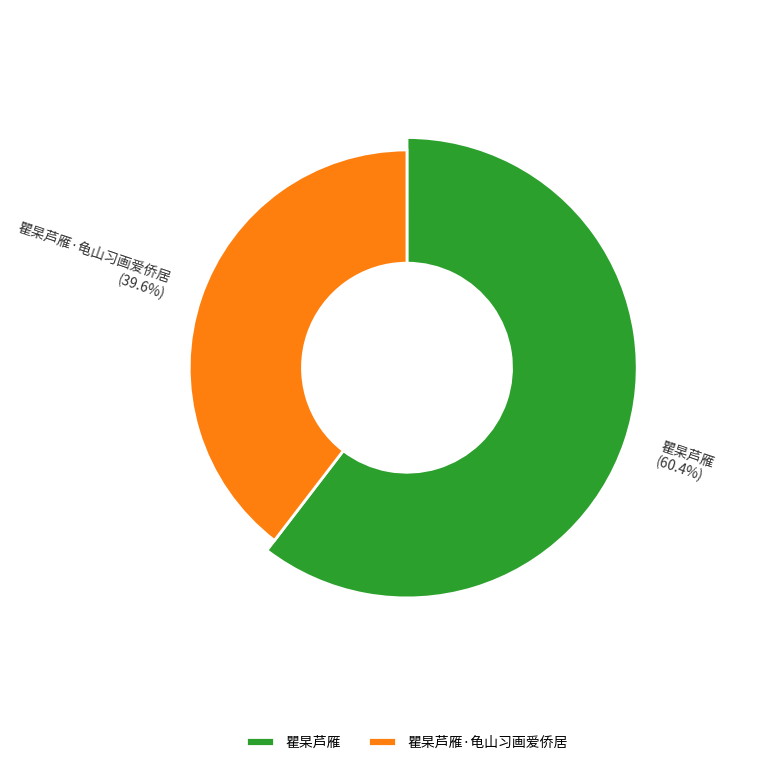

Approximately how many times larger is the value at 瞿杲芦雁 compared to 瞿杲芦雁·龟山习画爱侨居?

1.5